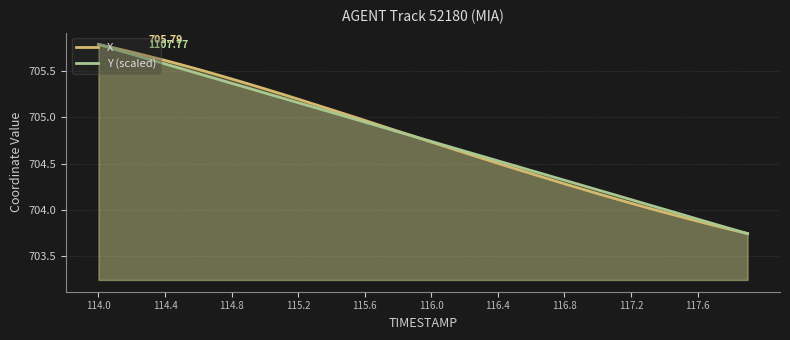

Is the value of X at 30 greater than the value of Y (scaled) at 18?

No